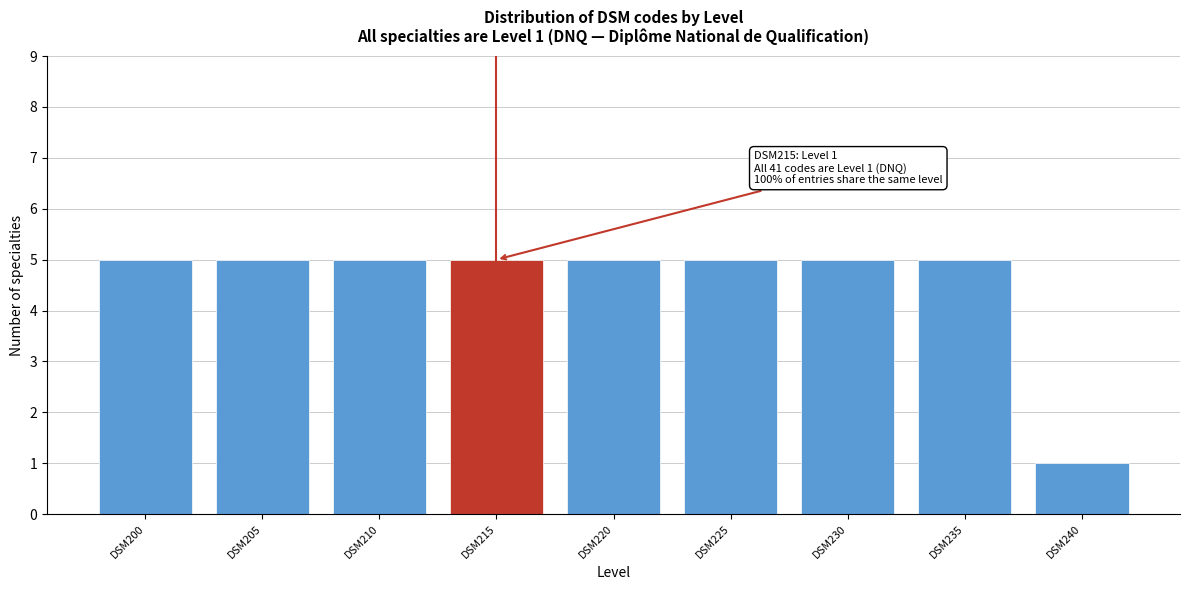

Reading left to right, list all the values displayed in this chart.

DSM200=5	DSM205=5	DSM210=5	DSM215=5	DSM220=5	DSM225=5	DSM230=5	DSM235=5	DSM240=1